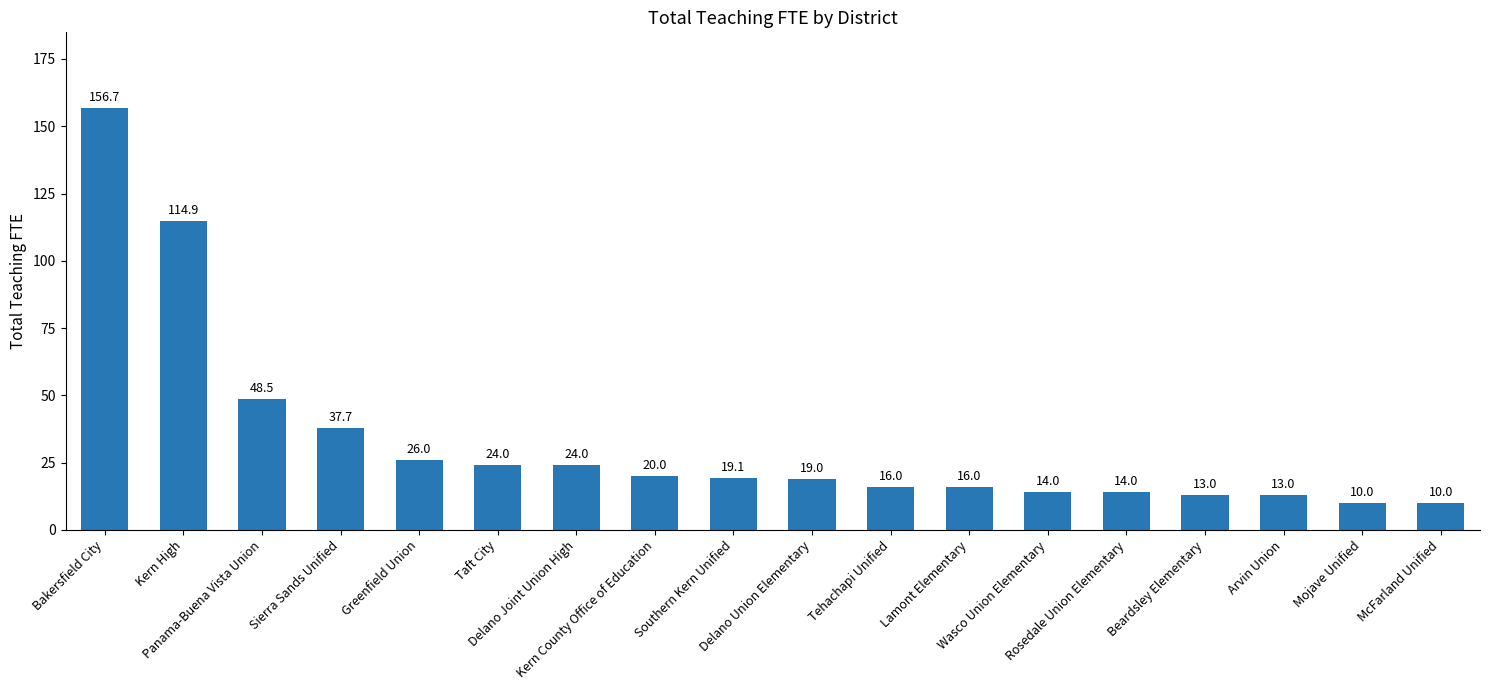

What is the greatest value displayed?

156.7